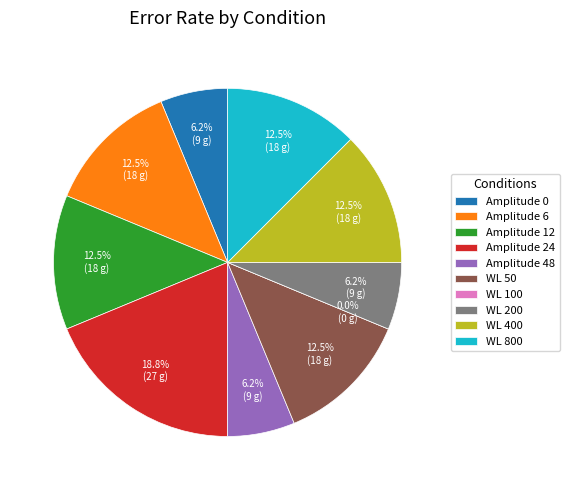

Approximately how many times larger is the value at WL 200 compared to Amplitude 48?

1.0